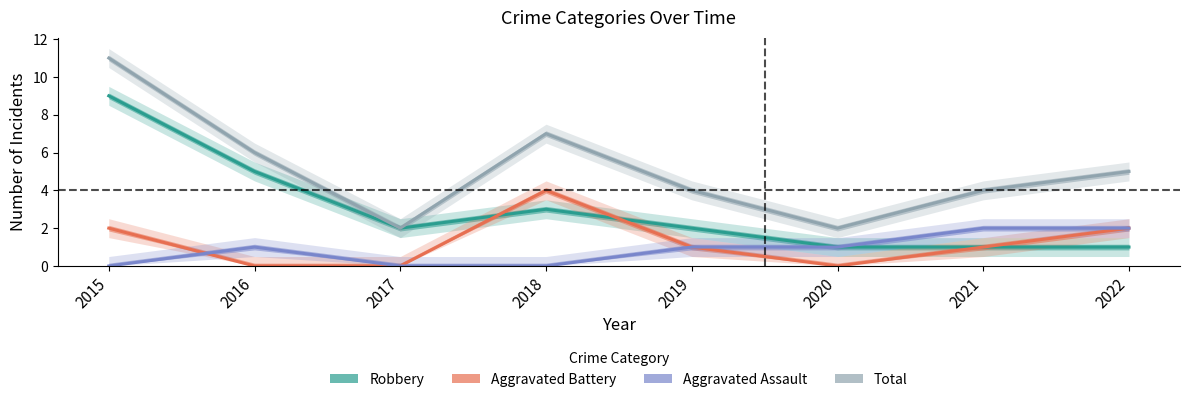

How many Aggravated Assault values are between 0 and 2?

8